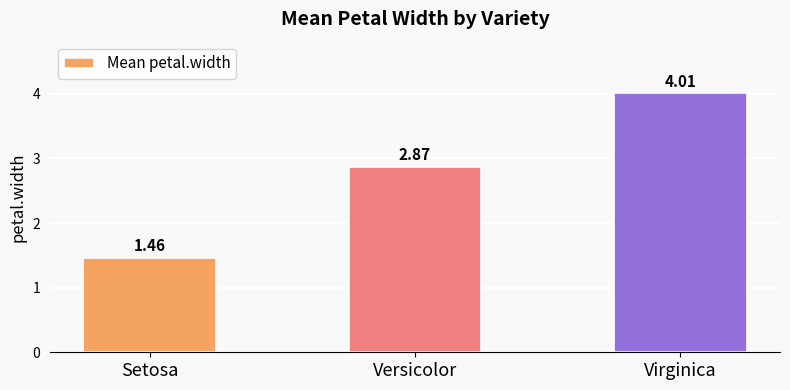

What is the ratio of the value at Setosa to the value at Virginica?

0.4